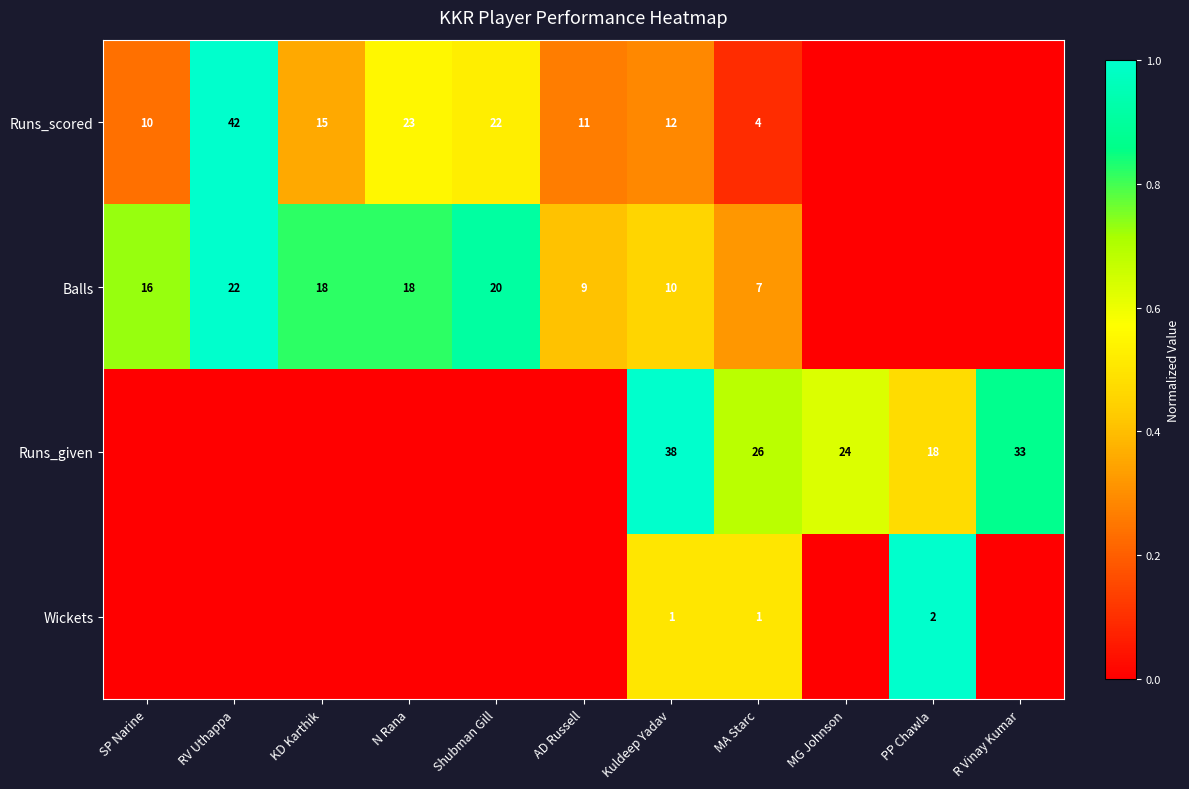

How many data points does each series have?

11